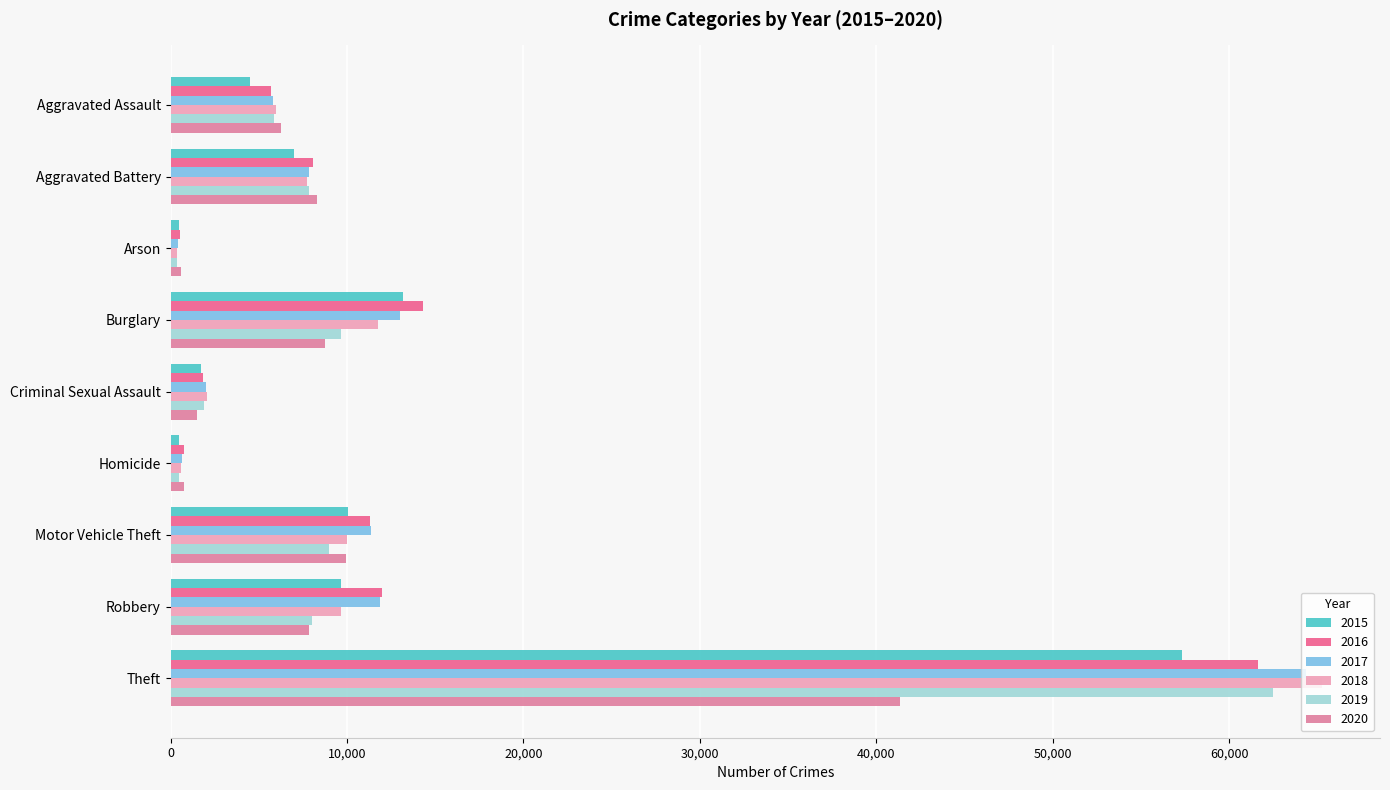

What is the spread (max minus min) of values at Burglary?

5531